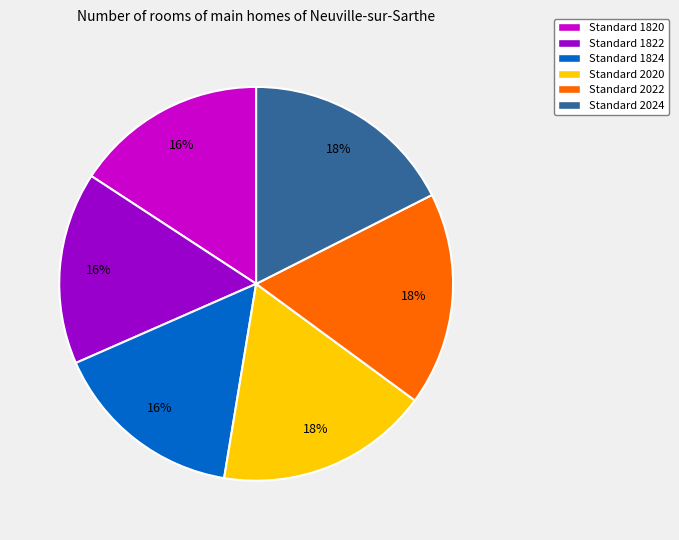

Combined, do Standard 1824 and Standard 2022 account for over 50%?

No